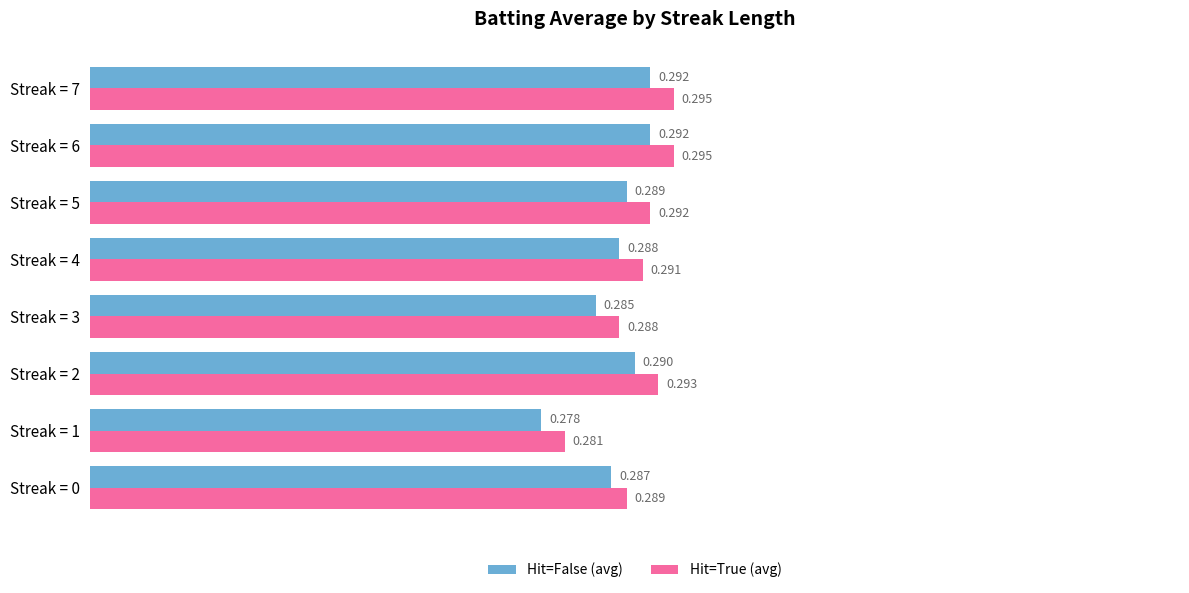

Is the value of Hit=False (avg) at Streak = 5 greater than the value of Hit=True (avg) at Streak = 1?

Yes